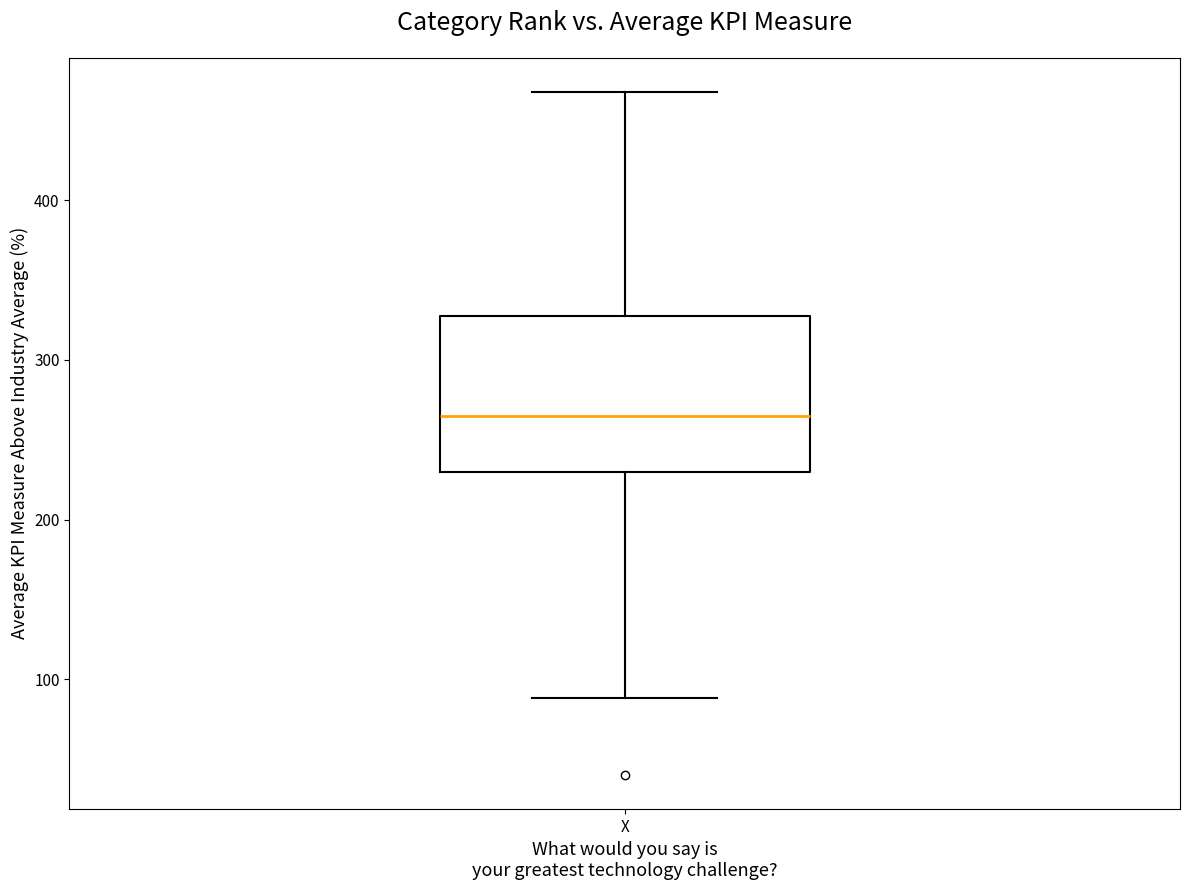

Transcribe this box plot: give where the median line is, the range the box spans, and where the two whiskers end, as read against the y-axis. The values are not printed on the chart, so give them approximately, as read against the axis.

median 270, box 230 to 330, whiskers 90 to 470